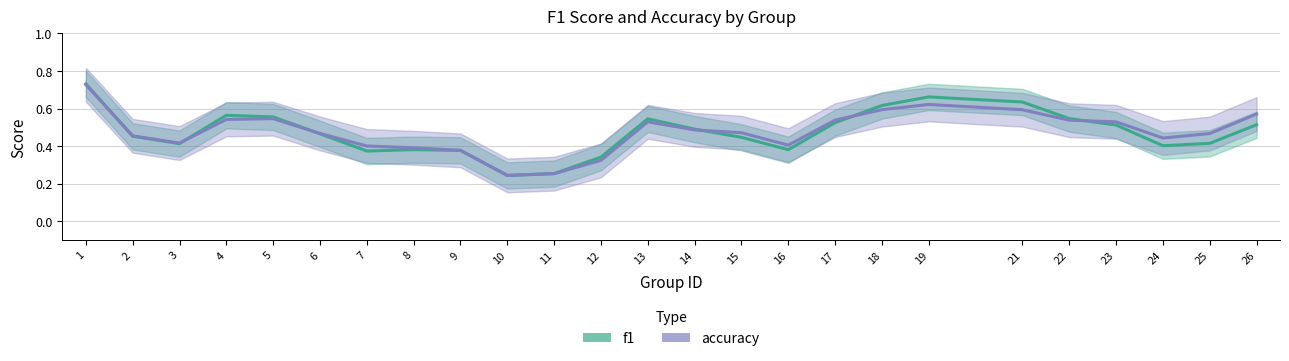

True or false: accuracy has more than 2 interior local peaks.

True